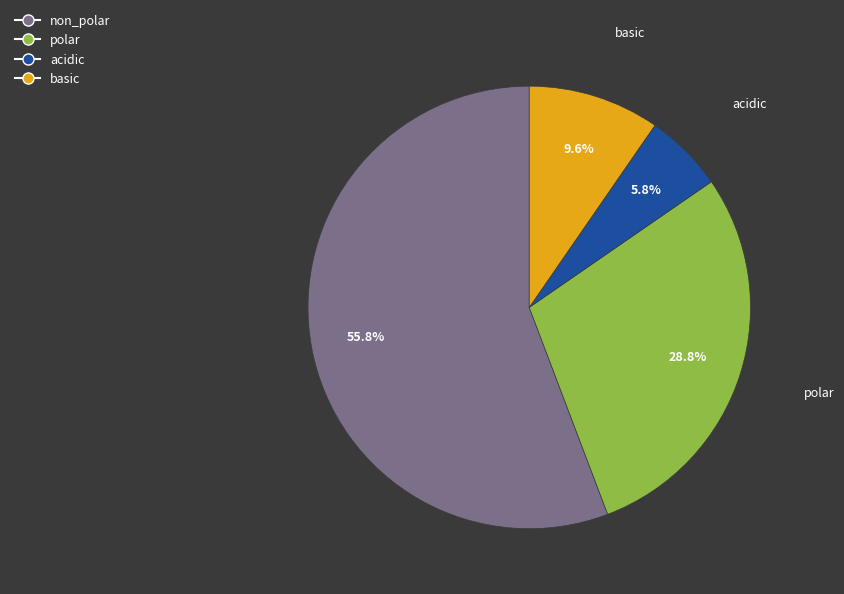

Is it true that non_polar is 63% of the pie?

False